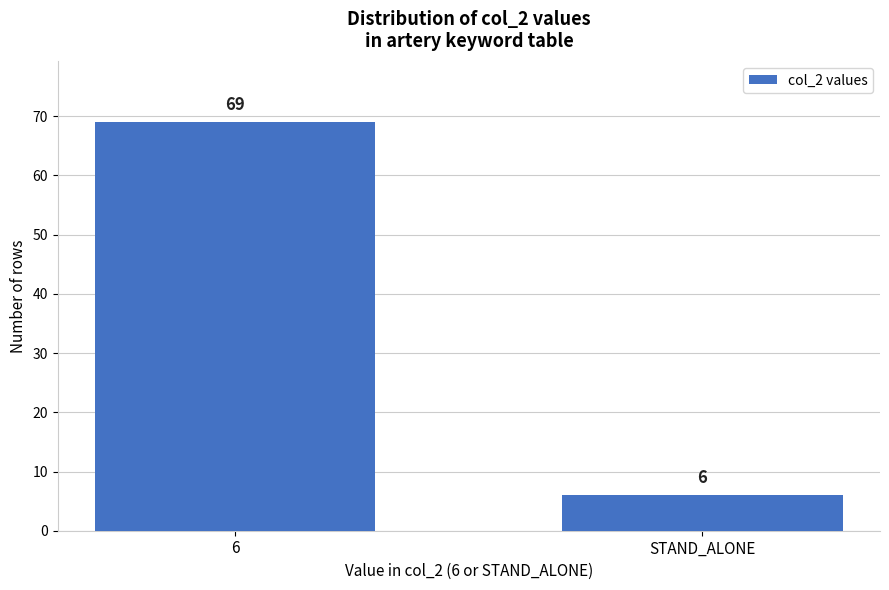

Reading left to right, transcribe all the data shown in this chart.

6=69	STAND_ALONE=6